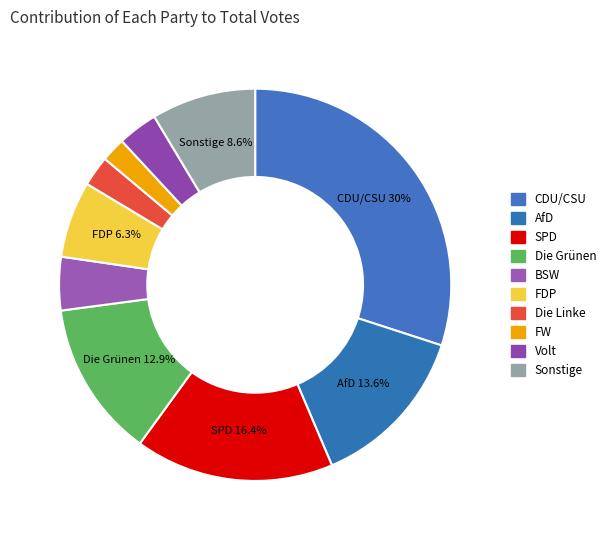

What is the smallest slice in the pie chart?

FW